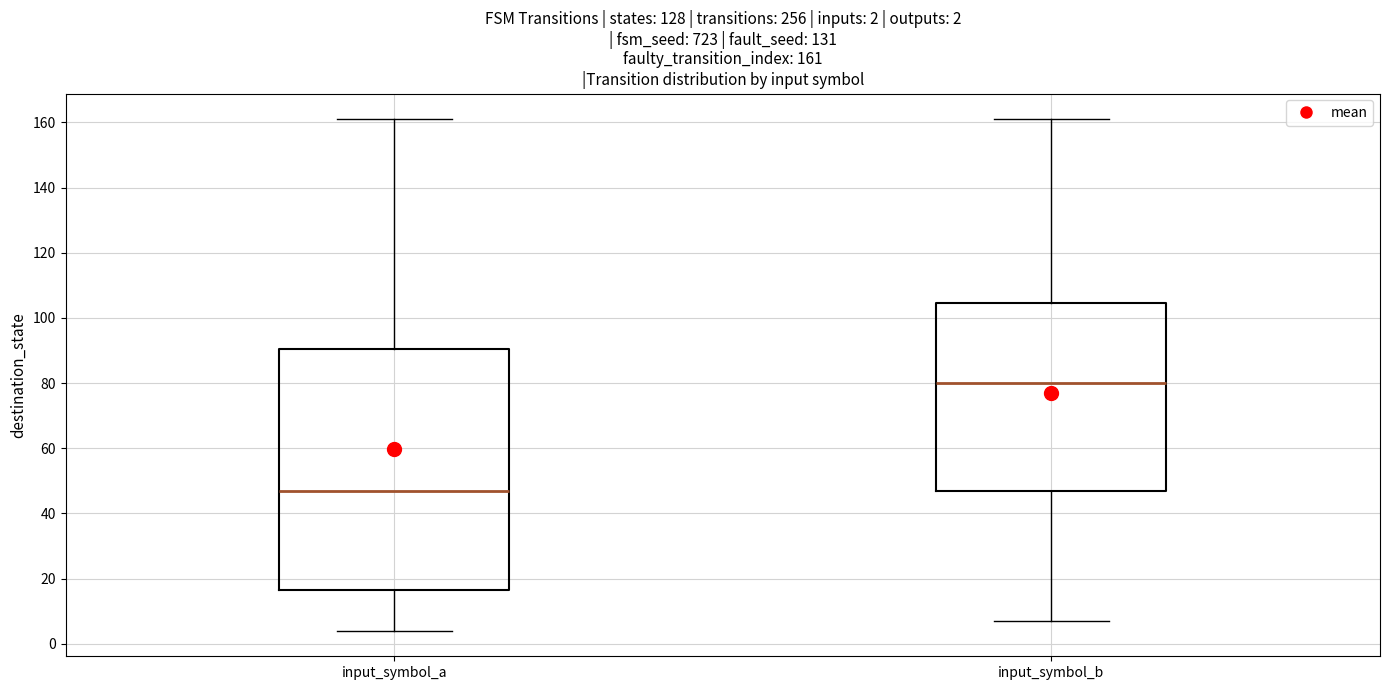

Comparing the boxes themselves (not the whiskers), which one is the tallest?

input_symbol_a